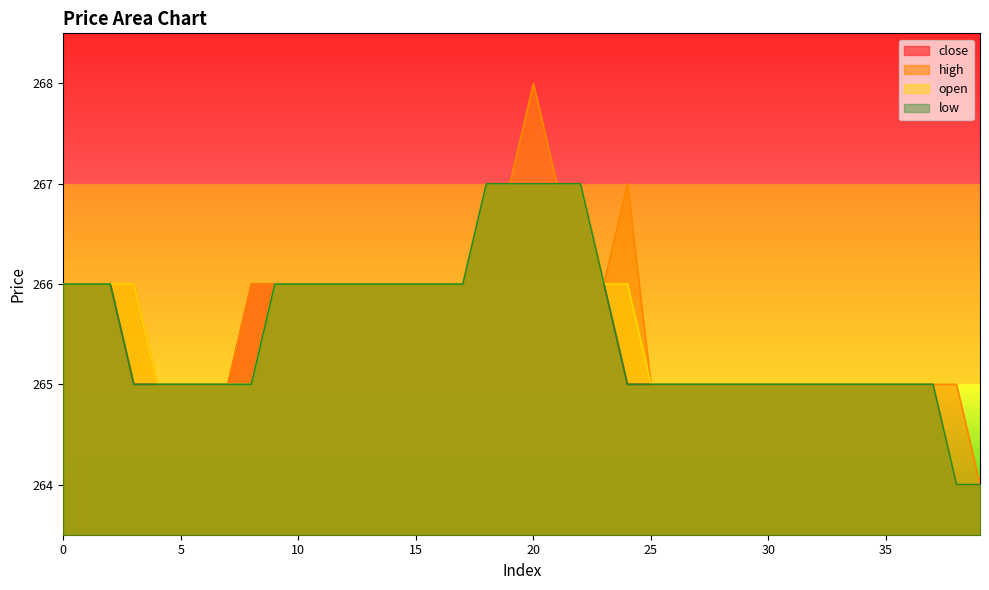

How many data points in high are above 266?

6